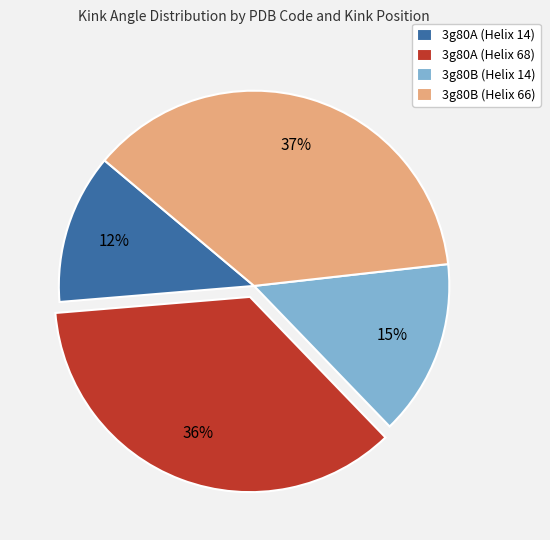

True or false: 3g80A (Helix 68) accounts for 49% of the total.

False